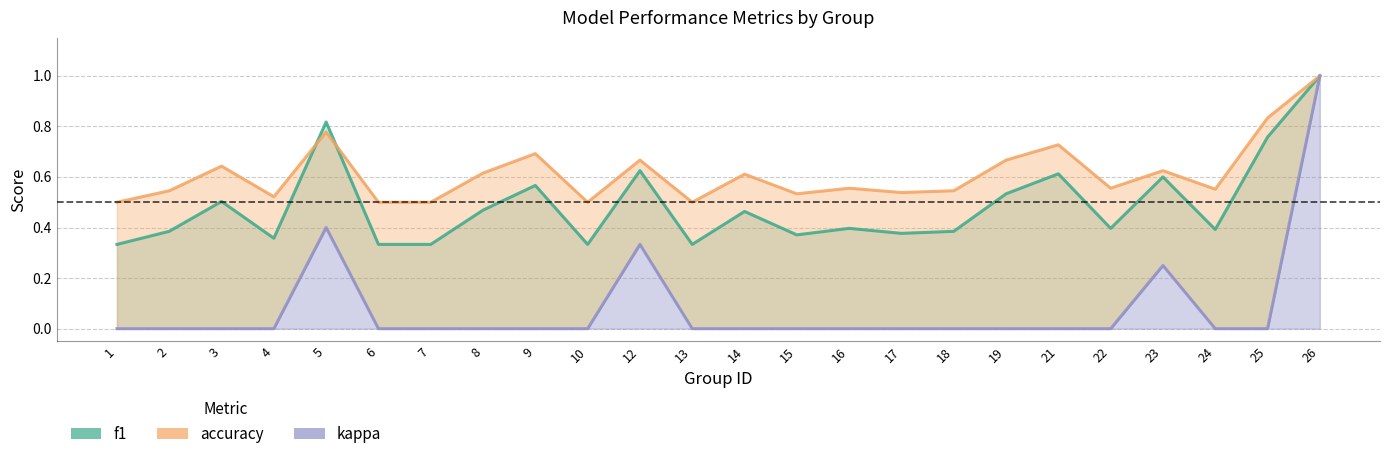

Rank the series by their maximum value, from highest to lowest.

f1, accuracy, kappa